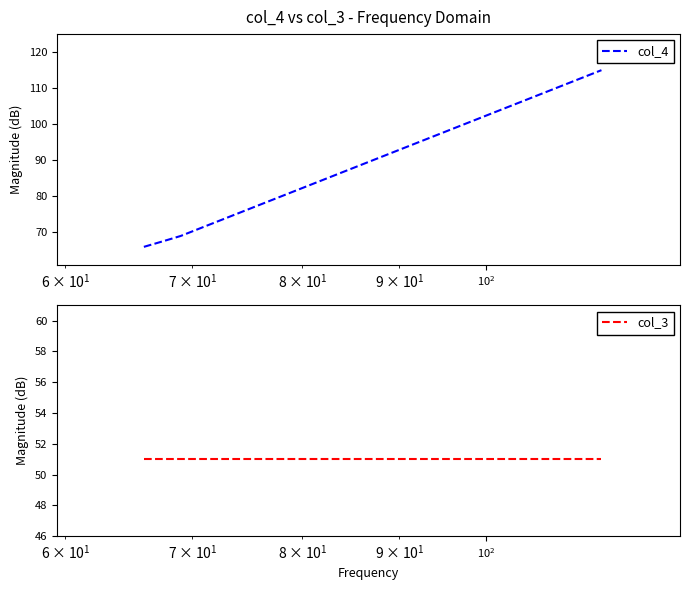

Which series has the widest spread of values?

col_4